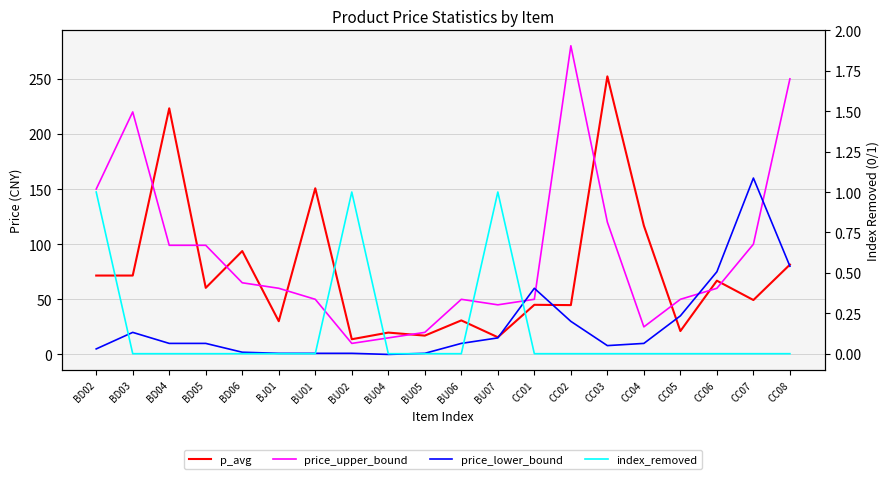

Reading left to right, what are all the values shown in this chart?

p_avg: 71.6	71.6	223.3	60.4	93.8	30.1	150.7	13.8	19.8	17.1	30.9	15.6	45.0	44.7	252.2	116.8	21.2	66.9	49.3	81.5
price_upper_bound: 150.0	220.0	99.0	99.0	65.0	60.0	50.0	10.0	15.0	20.0	50.0	45.0	50.0	280.0	120.0	25.0	50.0	60.0	100.0	250.0
price_lower_bound: 5.0	20.0	10.0	10.0	2.0	1.0	1.0	1.0	0.0	1.0	10.0	15.0	60.0	30.0	8.0	10.0	35.0	75.0	160.0	80.0
index_removed: 1.0	0.0	0.0	0.0	0.0	0.0	0.0	1.0	0.0	0.0	0.0	1.0	0.0	0.0	0.0	0.0	0.0	0.0	0.0	0.0